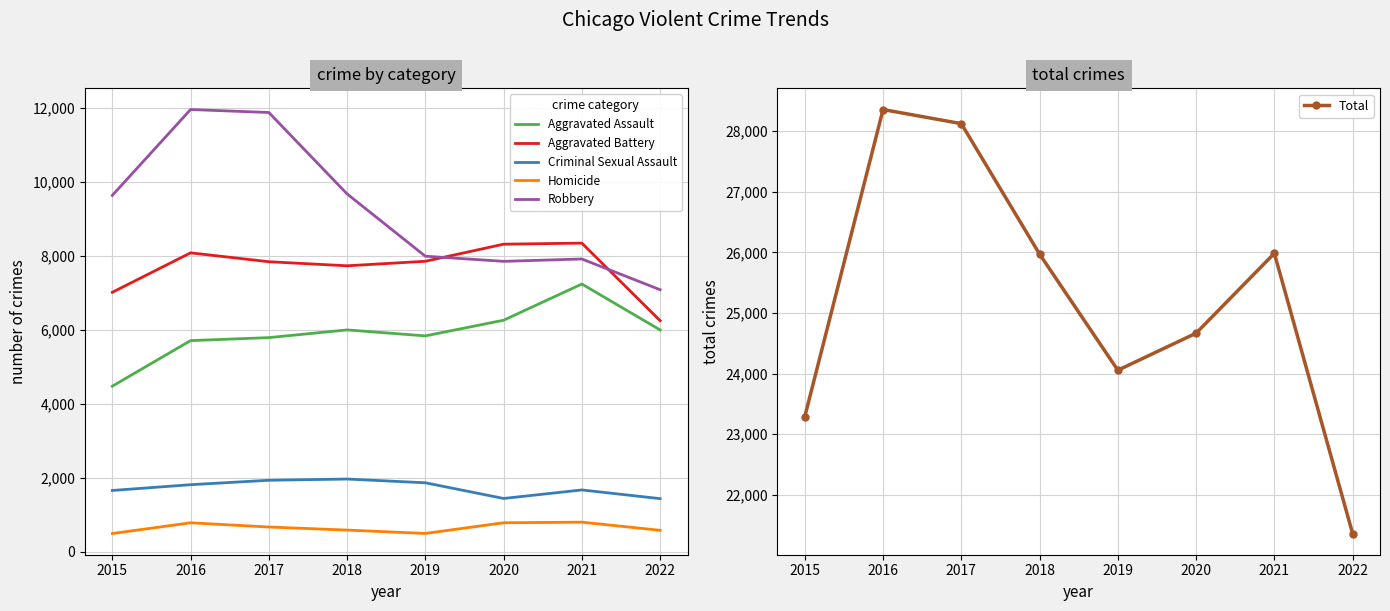

Reading left to right, list all the values displayed in this chart.

Aggravated Assault: 4480	5712	5793	6001	5840	6263	7242	6001
Aggravated Battery: 7018	8085	7845	7735	7857	8319	8348	6251
Criminal Sexual Assault: 1660	1816	1936	1969	1868	1444	1674	1439
Homicide: 496	786	672	589	498	787	803	583
Robbery: 9638	11960	11880	9679	7994	7855	7919	7088
Total: 23292	28359	28126	25973	24057	24668	25986	21362